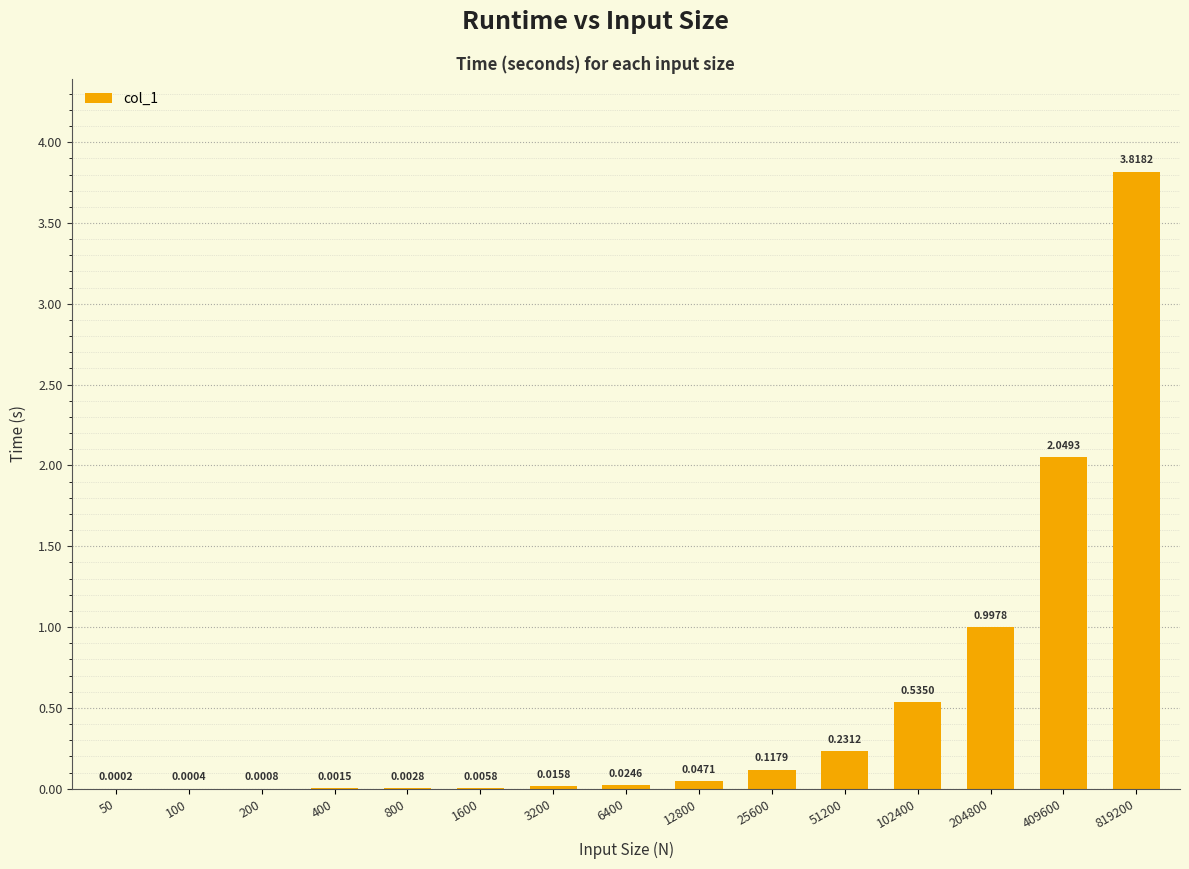

What is the sum of all values?

7.8